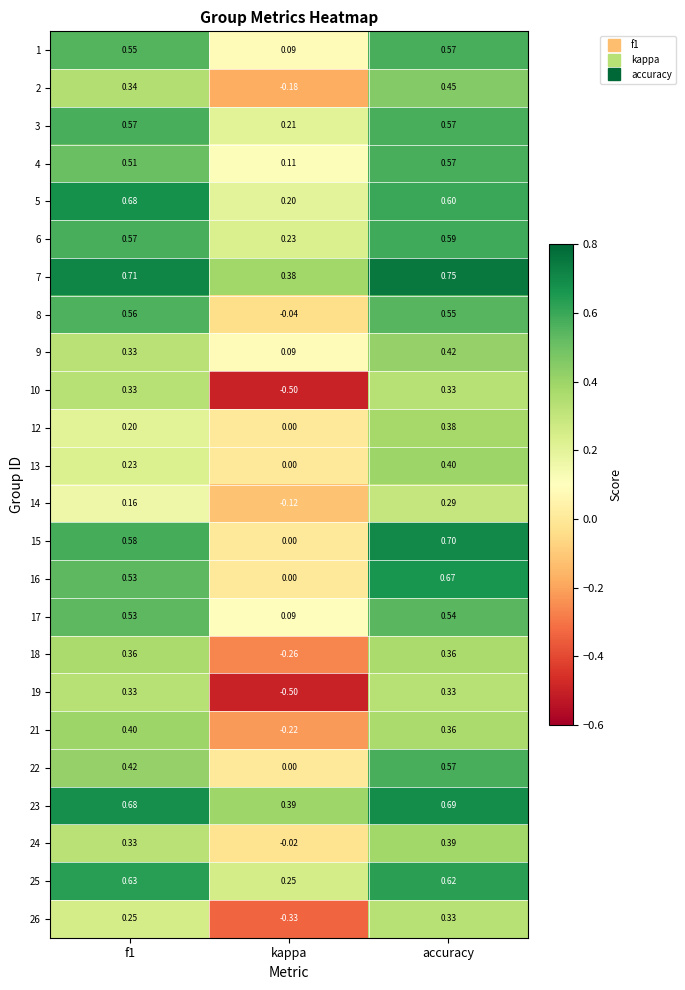

Where is 6 nearest to the value 0?

kappa